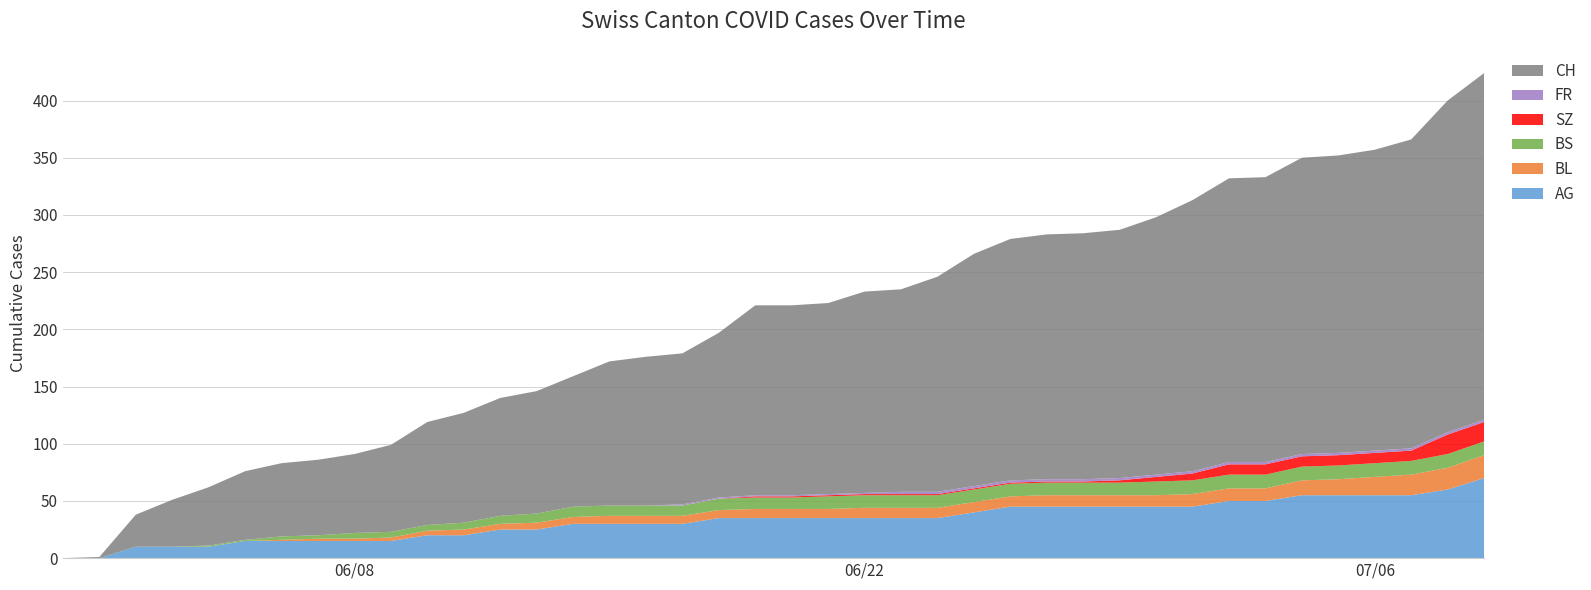

Reading left to right, what are all the values shown in this chart?

AG: 0	0	10	10	10	15	15	15	15	15	20	20	25	25	30	30	30	30	35	35	35	35	35	35	35	40	45	45	45	45	45	45	50	50	55	55	55	55	60	70
BL: 0	0	0	0	0	0	1	2	2	3	4	5	5	6	6	7	7	7	7	8	8	8	9	9	9	9	9	10	10	10	10	11	11	11	13	14	16	18	19	20
BS: 0	0	0	0	1	1	3	3	5	5	5	6	7	8	9	9	9	9	10	10	10	11	11	11	11	11	11	11	11	11	12	12	12	12	12	12	12	12	12	12
SZ: 0	0	0	0	0	0	0	0	0	0	0	0	0	0	0	0	0	0	0	1	1	1	1	1	1	1	1	1	1	2	4	6	9	9	9	9	9	9	17	17
FR: 0	0	0	0	0	0	0	0	0	0	0	0	0	0	0	0	0	1	1	1	1	1	1	2	2	2	2	2	2	2	2	2	2	2	2	2	2	2	2	2
CH: 0	1	28	41	51	60	64	66	69	76	90	96	103	107	114	126	130	132	144	166	166	167	176	177	188	203	211	214	215	217	225	237	248	249	259	260	263	270	290	303